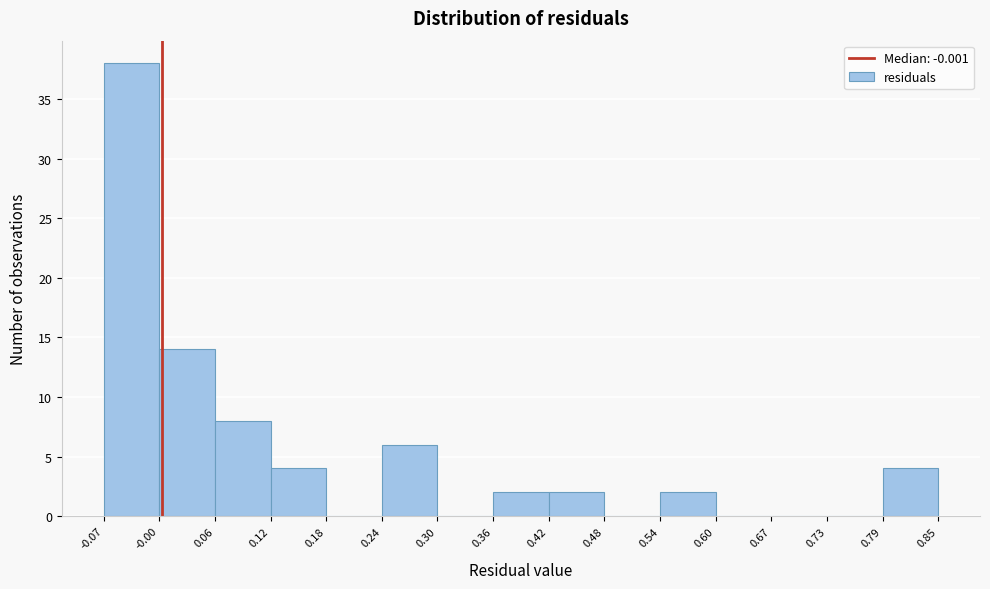

Which range on the x-axis has the tallest bar?

-0.07 to -0.00